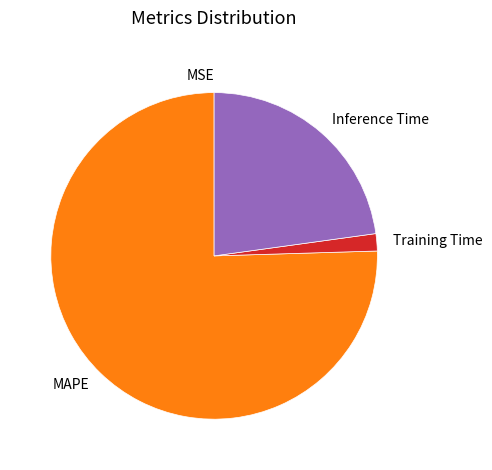

What is the largest slice in the pie chart?

MAPE